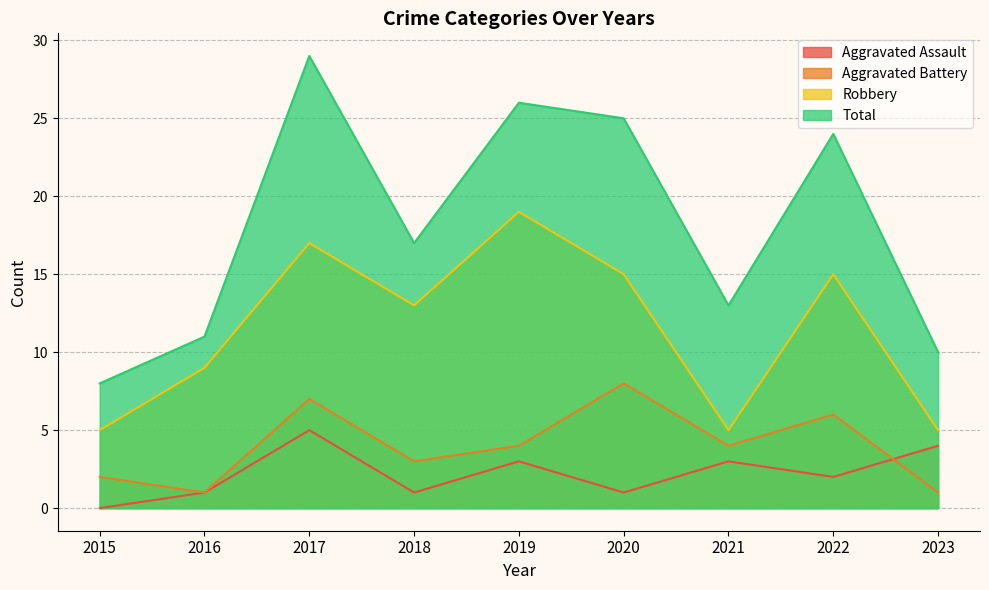

At 2018, list the series in order from largest to smallest.

Total, Robbery, Aggravated Battery, Aggravated Assault